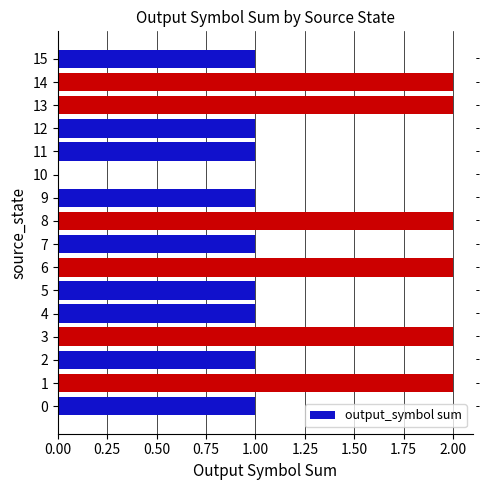

The chart shows a value of 2 at 13. True or false?

True